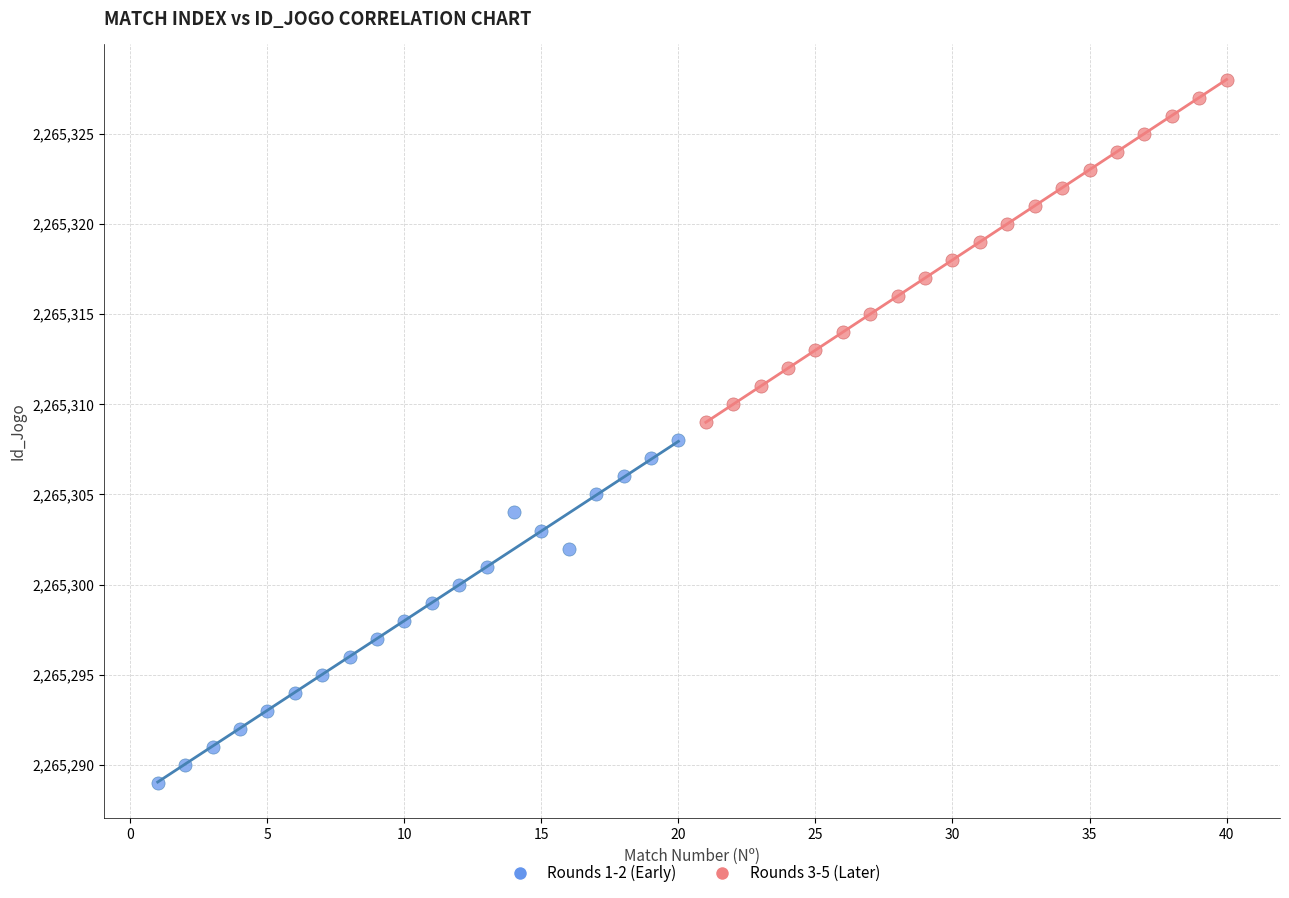

What are all the series names shown in the legend?

Rounds 1-2 (Early), Rounds 3-5 (Later)